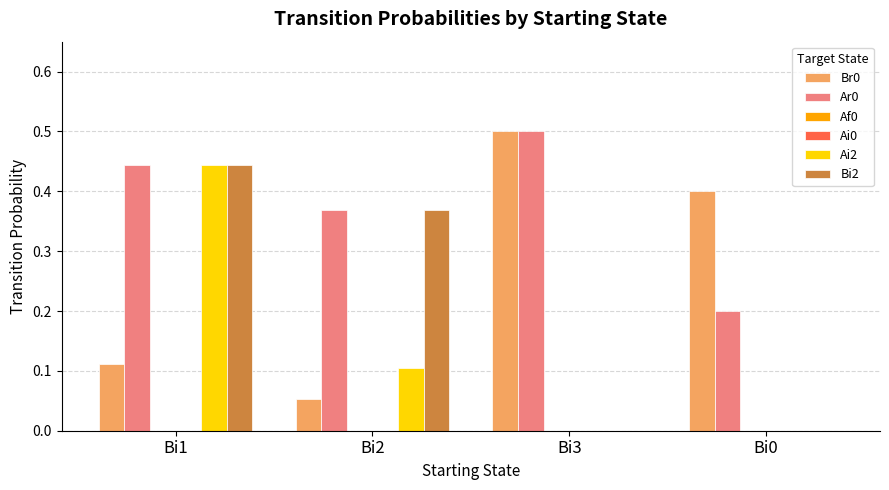

What is the value of the Ai2 bar at the 2nd from the left?

0.1